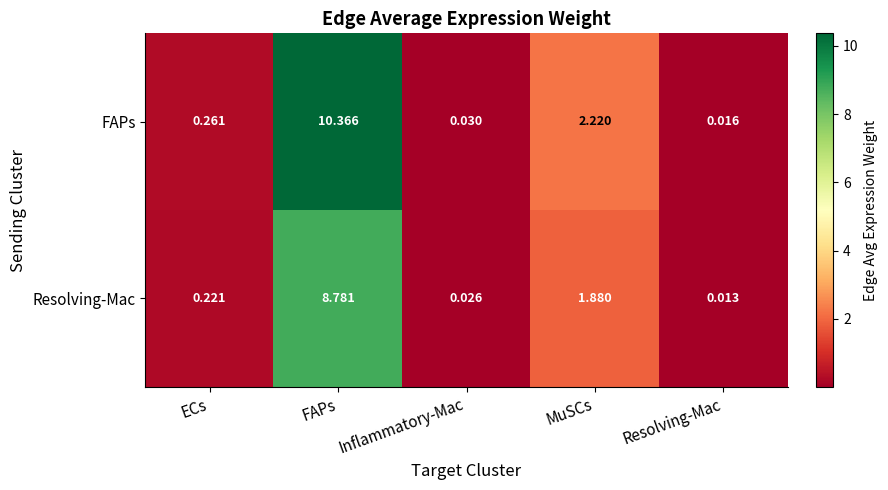

Which category has the lowest value across all series?

Resolving-Mac